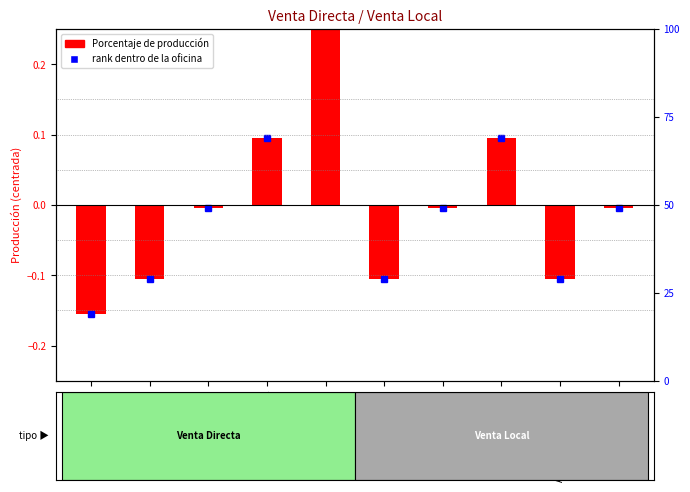

How many values are above zero?

3